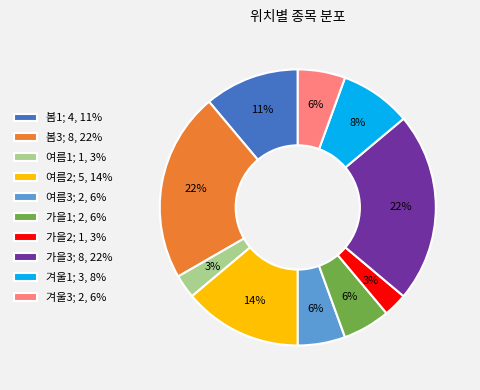

To the nearest percent, what is the combined percentage of 가을3; 8, 22% and 가을2; 1, 3%?

25%